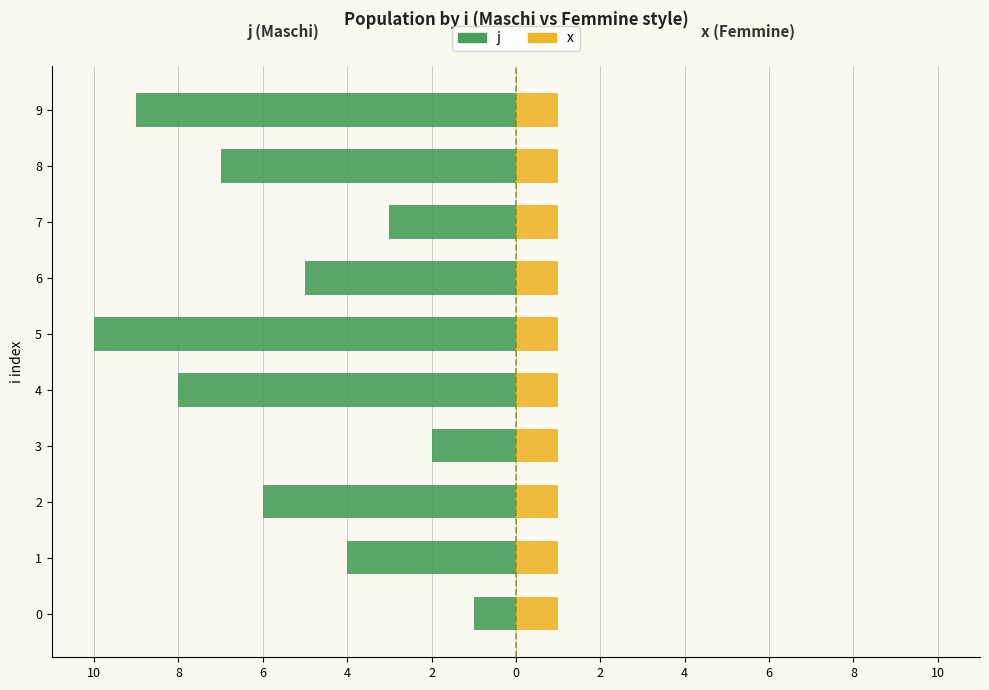

Rank the series at 4 from lowest to highest value.

j, x